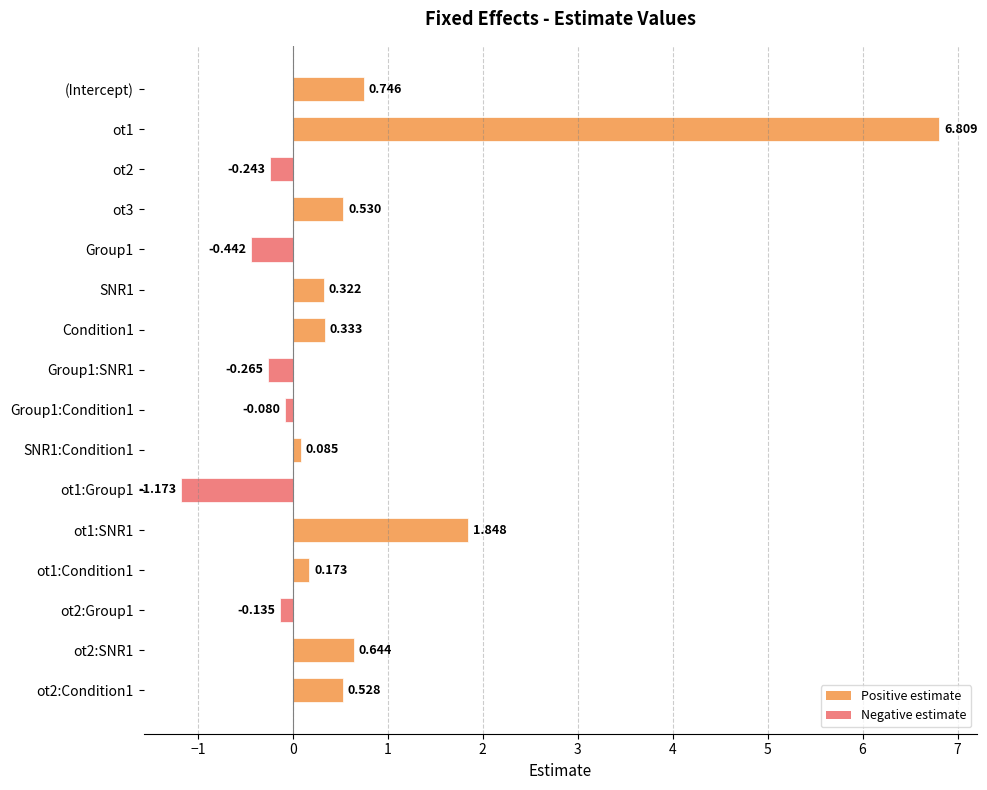

What is the label of the 16th bar from the bottom?

(Intercept)